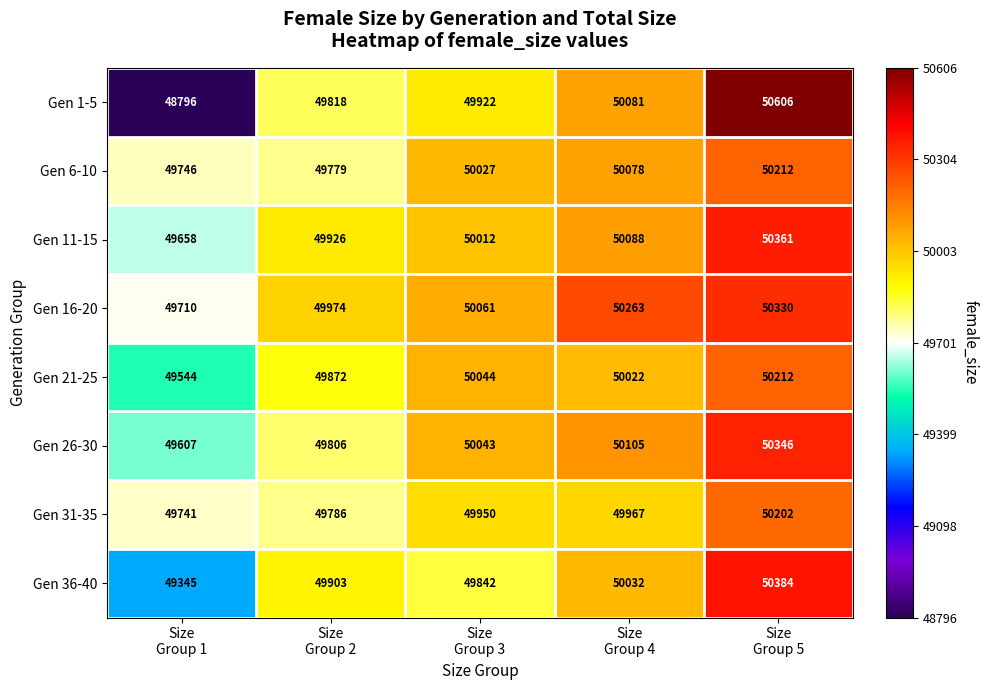

What is the difference between the second highest and minimum values in the Gen 1-5 series?

1285